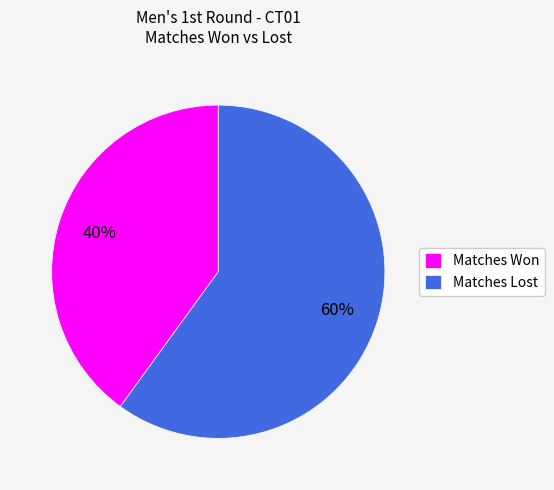

Combined, do Matches Won and Matches Lost account for over 50%?

Yes